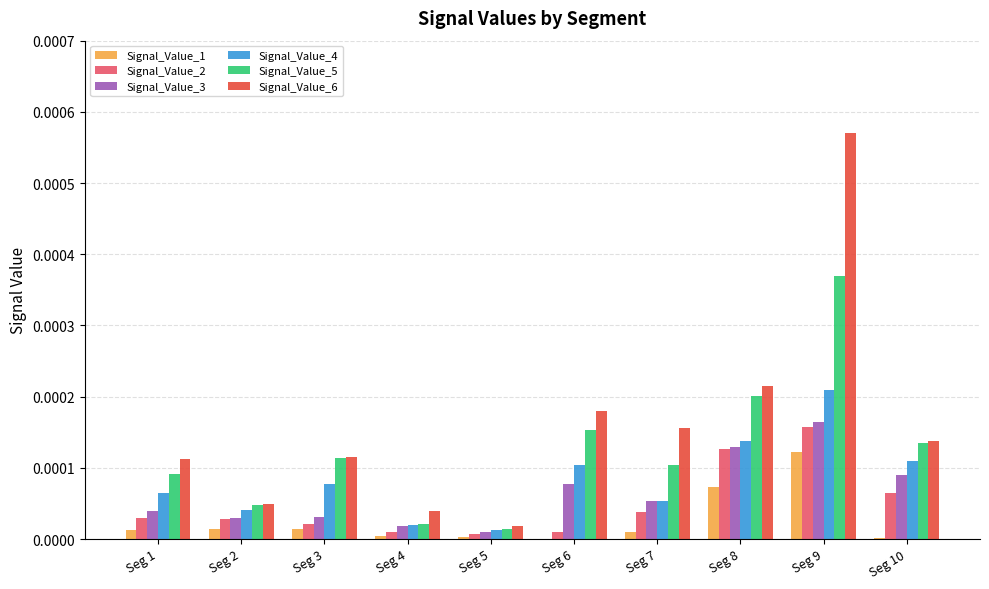

Is it true that Signal_Value_6 equals 0.0 at Seg 2?

True